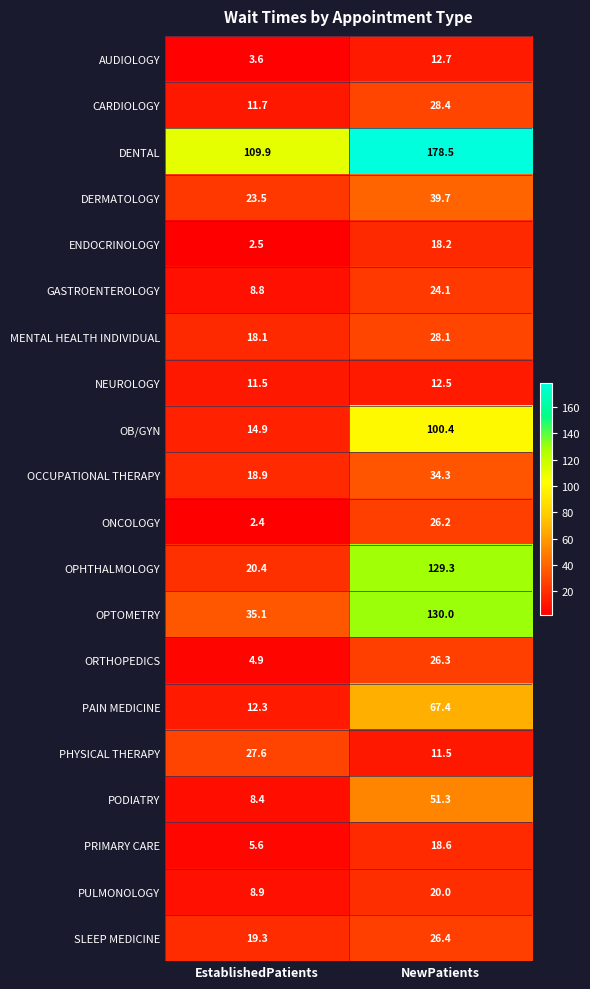

What is the sum of all SLEEP MEDICINE values?

45.7